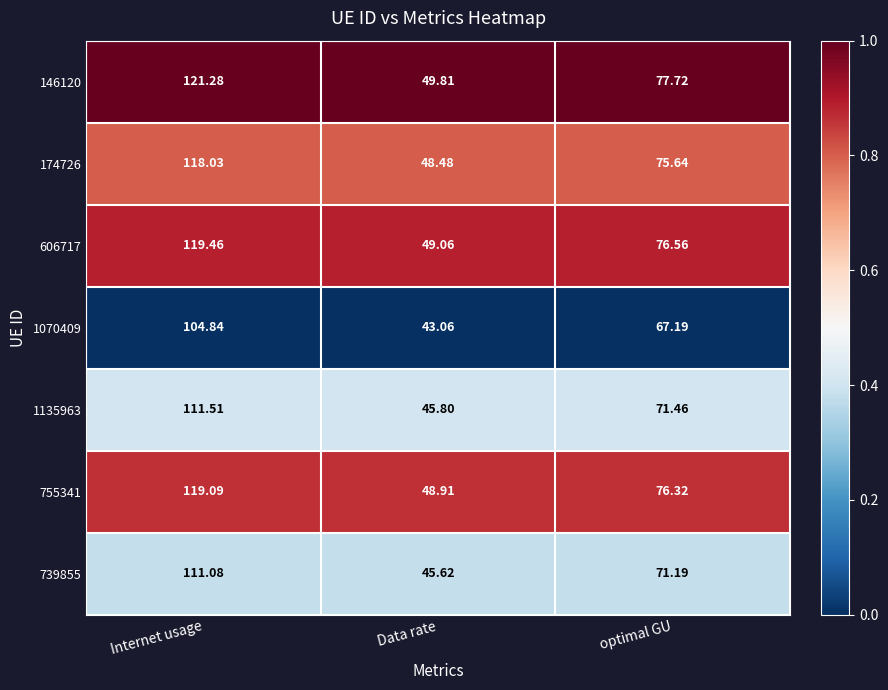

Where does the 1070409 series first go above 67?

Internet usage